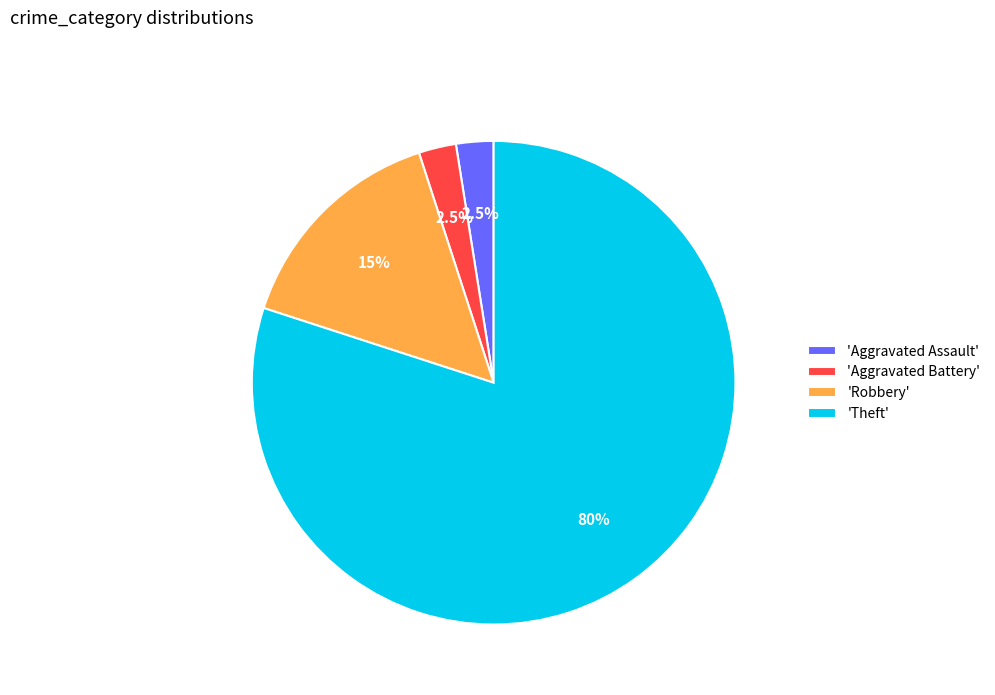

Which slice represents more than half of the pie?

'Theft'